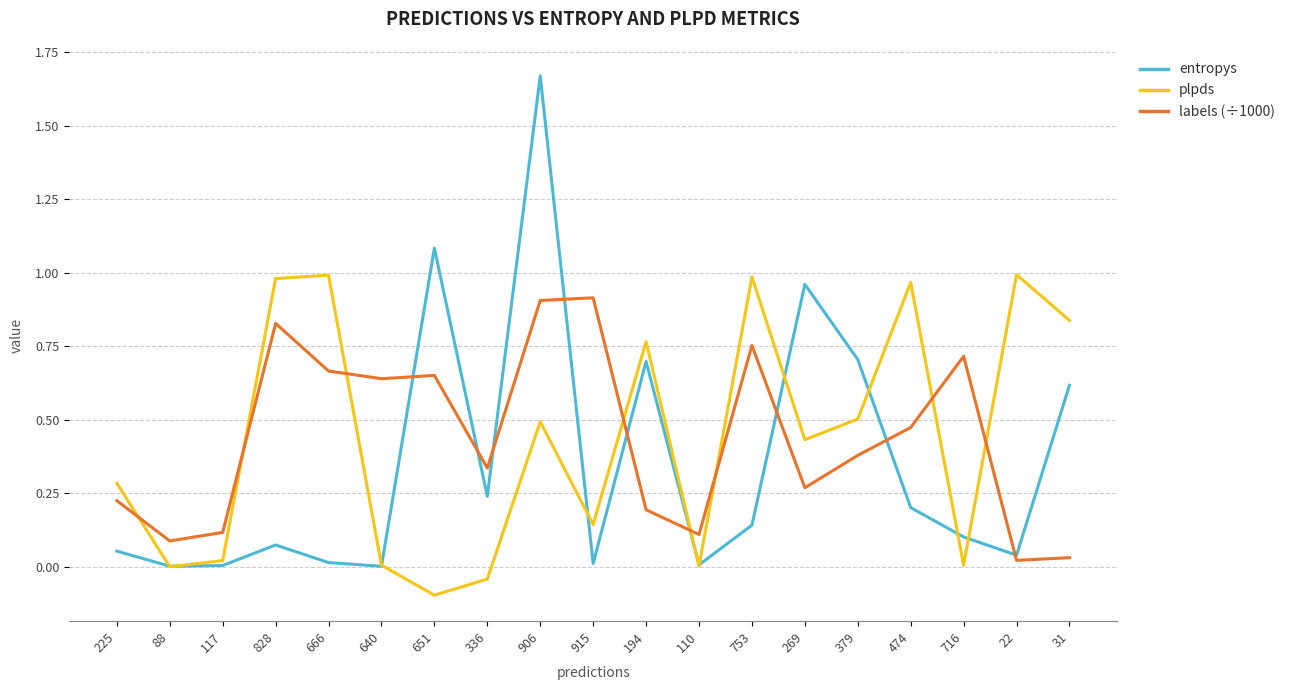

Which series has the widest spread of values?

entropys